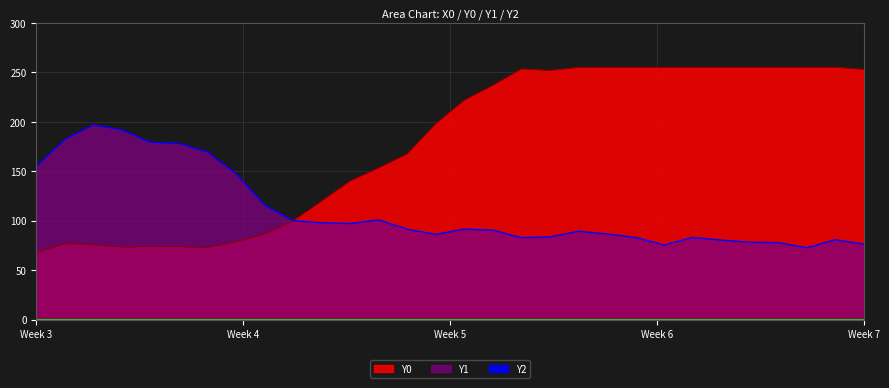

Is the value of Y1 at 4.23729 greater than the value of Y0 at 3.55932?

No